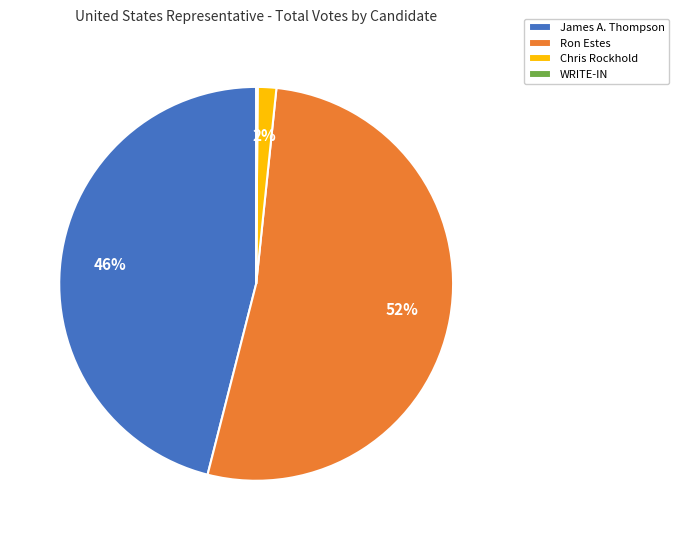

Is there any slice that represents more than half of the pie?

Yes